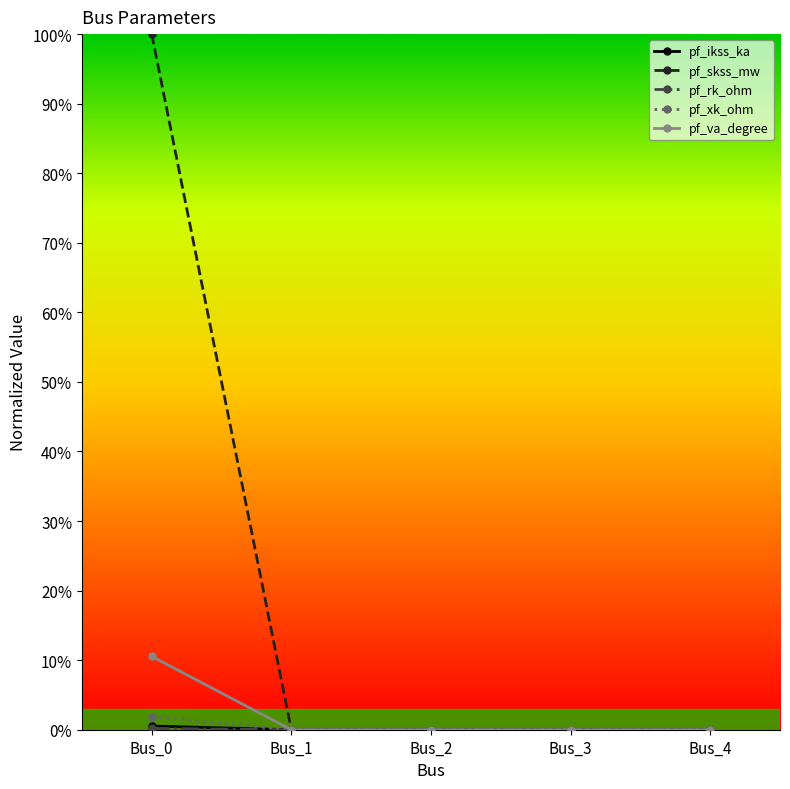

Reading left to right, list all the values displayed in this chart.

pf_ikss_ka: 0.0	0.0	0.0	0.0	0.0
pf_skss_mw: 1.0	0.0	0.0	0.0	0.0
pf_rk_ohm: 0.0	0.0	0.0	0.0	0.0
pf_xk_ohm: 0.0	0.0	0.0	0.0	0.0
pf_va_degree: 0.1	0.0	0.0	0.0	0.0